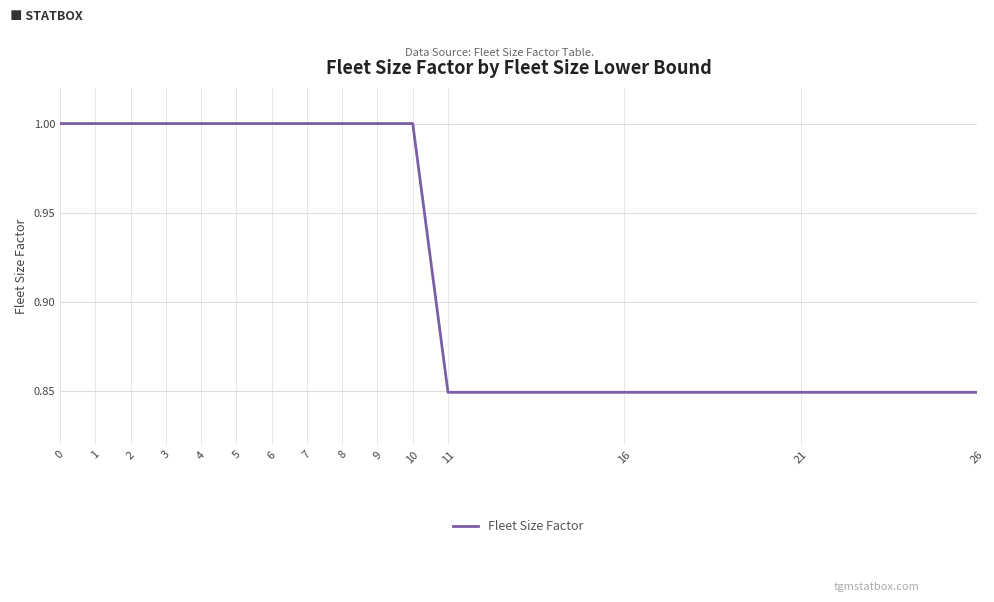

Count the number of data series in this chart.

1